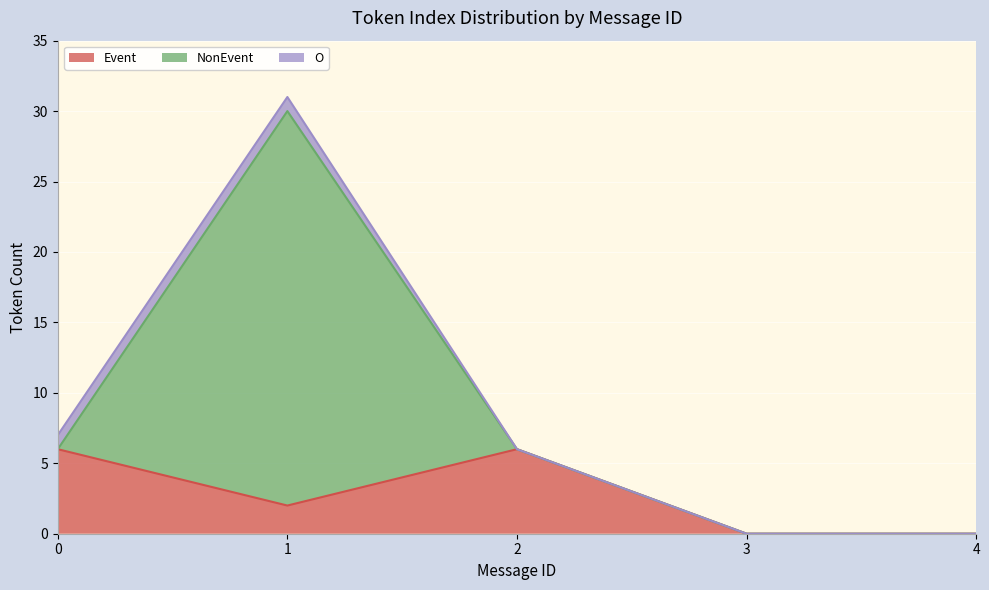

Between 1 and 2, which is larger?

2